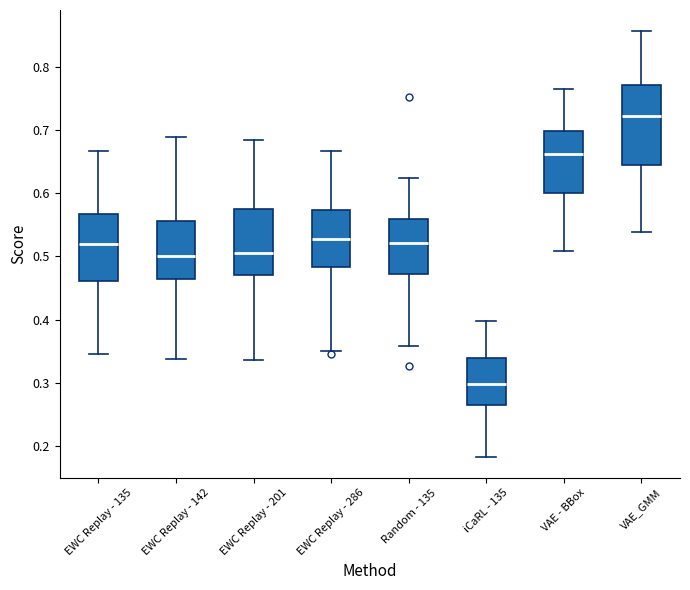

Reading left to right, read every box against the y-axis: the position of its median line, the range the box covers, and the ends of its whiskers. The values are not printed on the chart, so give them approximately, as read against the axis.

EWC Replay - 135: median 0.52, box 0.46 to 0.57, whiskers 0.35 to 0.67
EWC Replay - 142: median 0.50, box 0.46 to 0.56, whiskers 0.34 to 0.69
EWC Replay - 201: median 0.50, box 0.47 to 0.57, whiskers 0.34 to 0.68
EWC Replay - 286: median 0.53, box 0.48 to 0.57, whiskers 0.35 to 0.67
Random - 135: median 0.52, box 0.47 to 0.56, whiskers 0.36 to 0.62
iCaRL - 135: median 0.30, box 0.26 to 0.34, whiskers 0.18 to 0.40
VAE - BBox: median 0.66, box 0.60 to 0.70, whiskers 0.51 to 0.77
VAE_GMM: median 0.72, box 0.64 to 0.77, whiskers 0.54 to 0.86